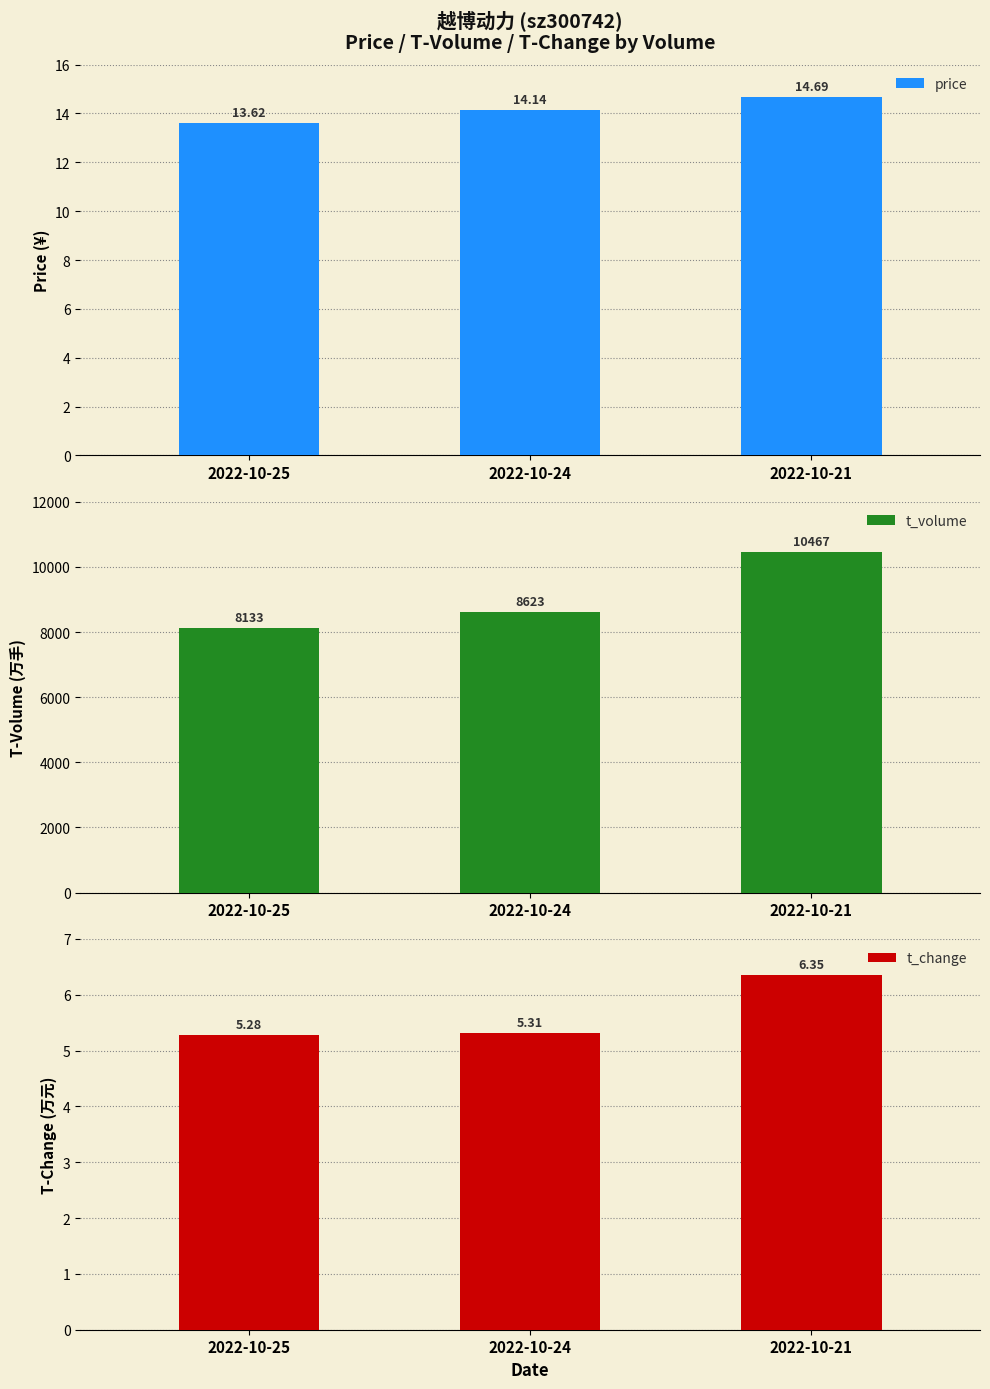

Between 2022-10-25 and 2022-10-24, which series saw the biggest shift?

t_volume